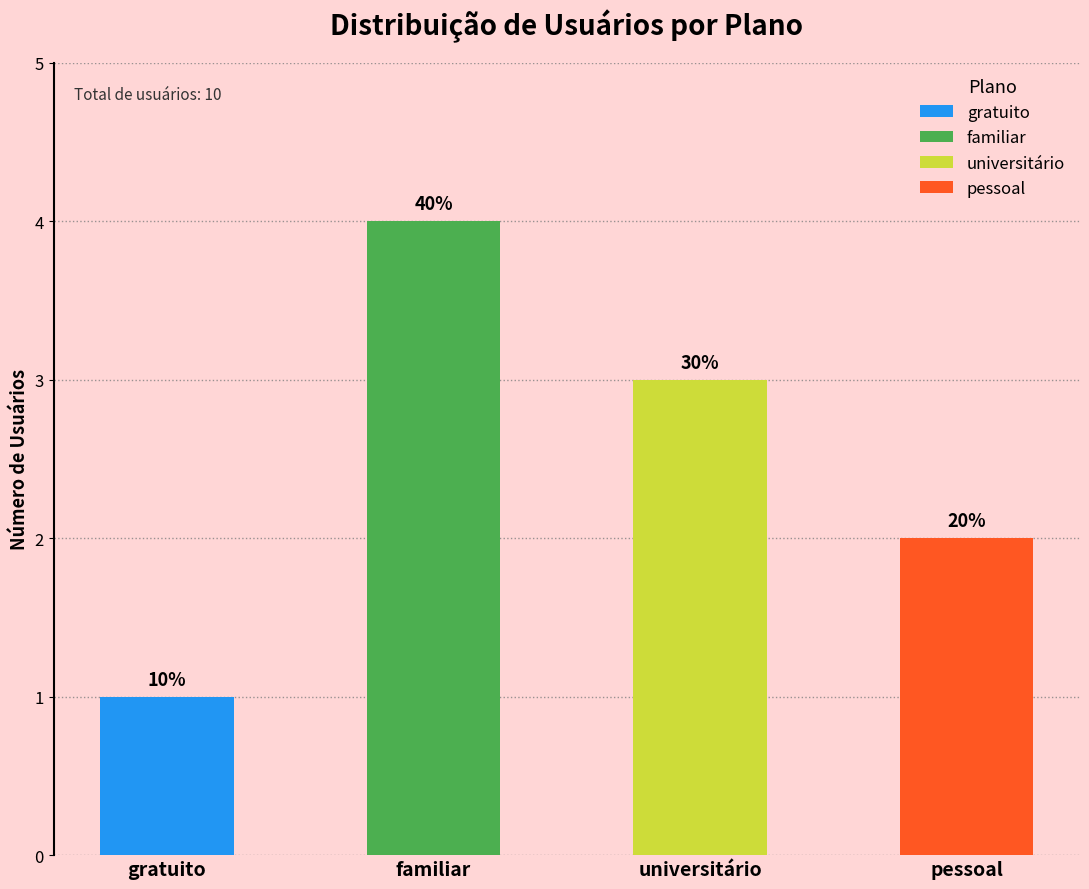

What are all the series names shown in the legend?

gratuito, familiar, universitário, pessoal